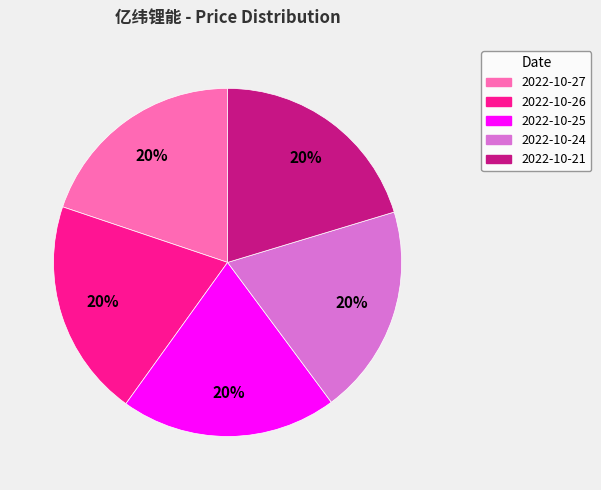

True or false: 2022-10-27 accounts for 29% of the total.

False